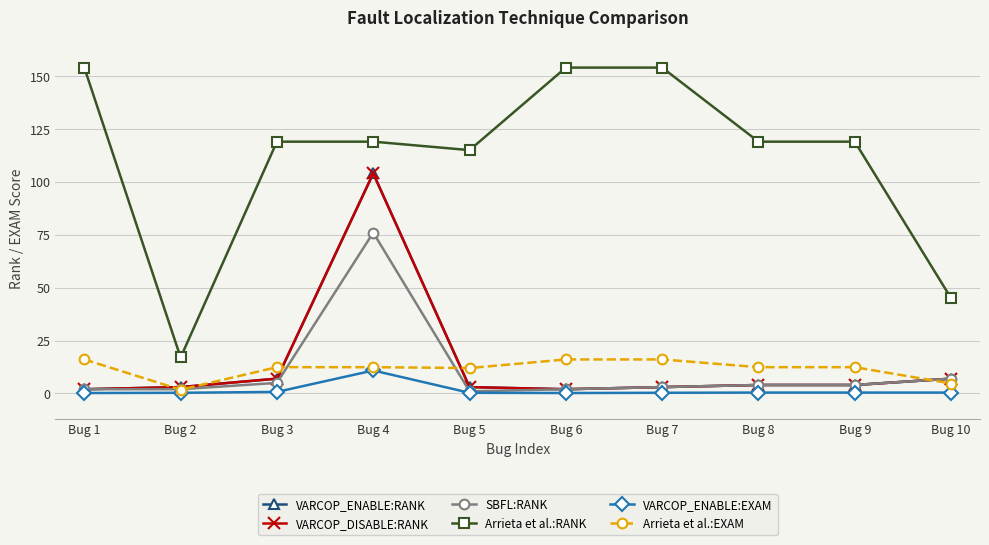

The VARCOP_ENABLE:RANK series shows 1.5 at Bug 7. True or false?

False